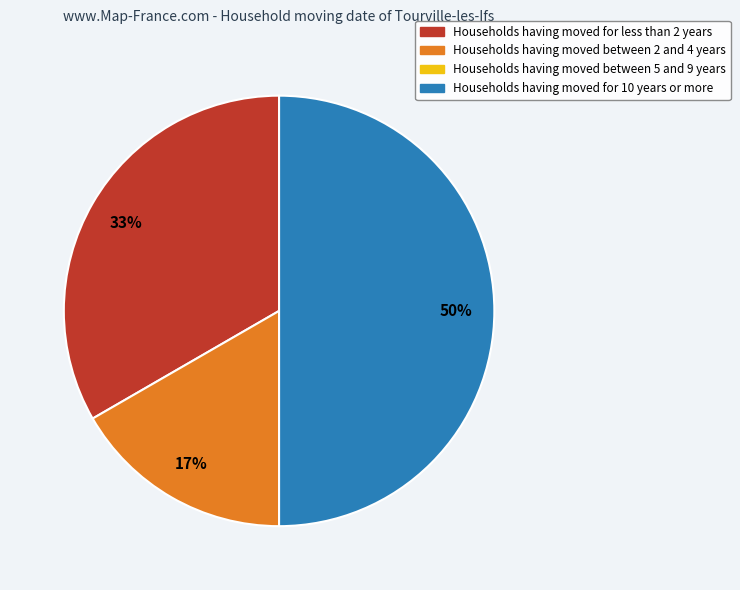

To the nearest percent, what is the average slice percentage?

25%